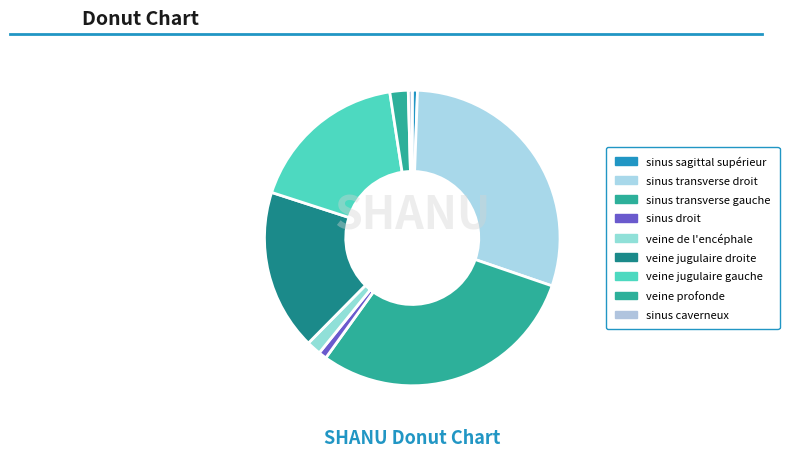

Rank the categories by value from lowest to highest.

sinus caverneux, sinus sagittal supérieur, sinus droit, veine de l'encéphale, veine profonde, veine jugulaire gauche, veine jugulaire droite, sinus transverse gauche, sinus transverse droit